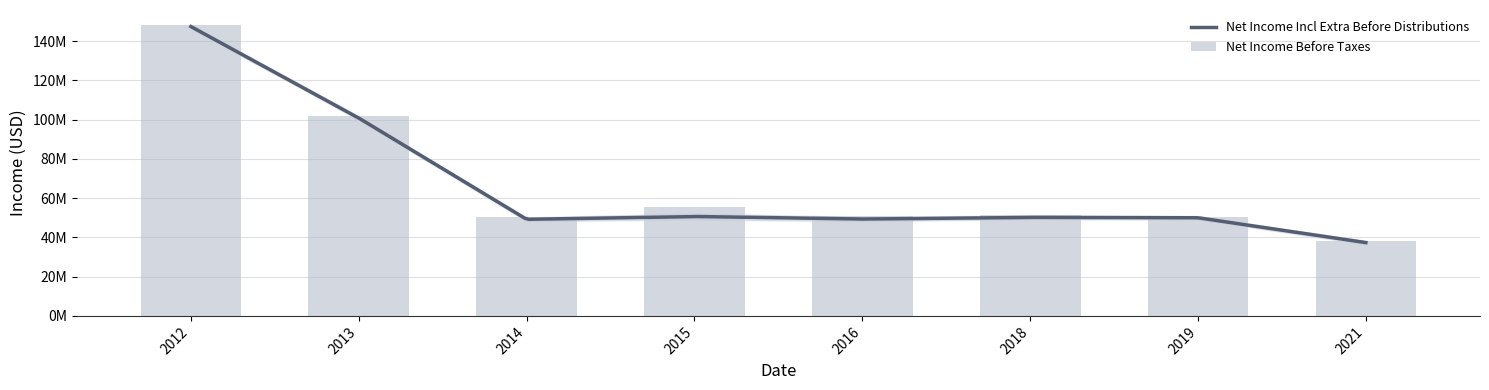

What is the smallest value displayed?

38033060